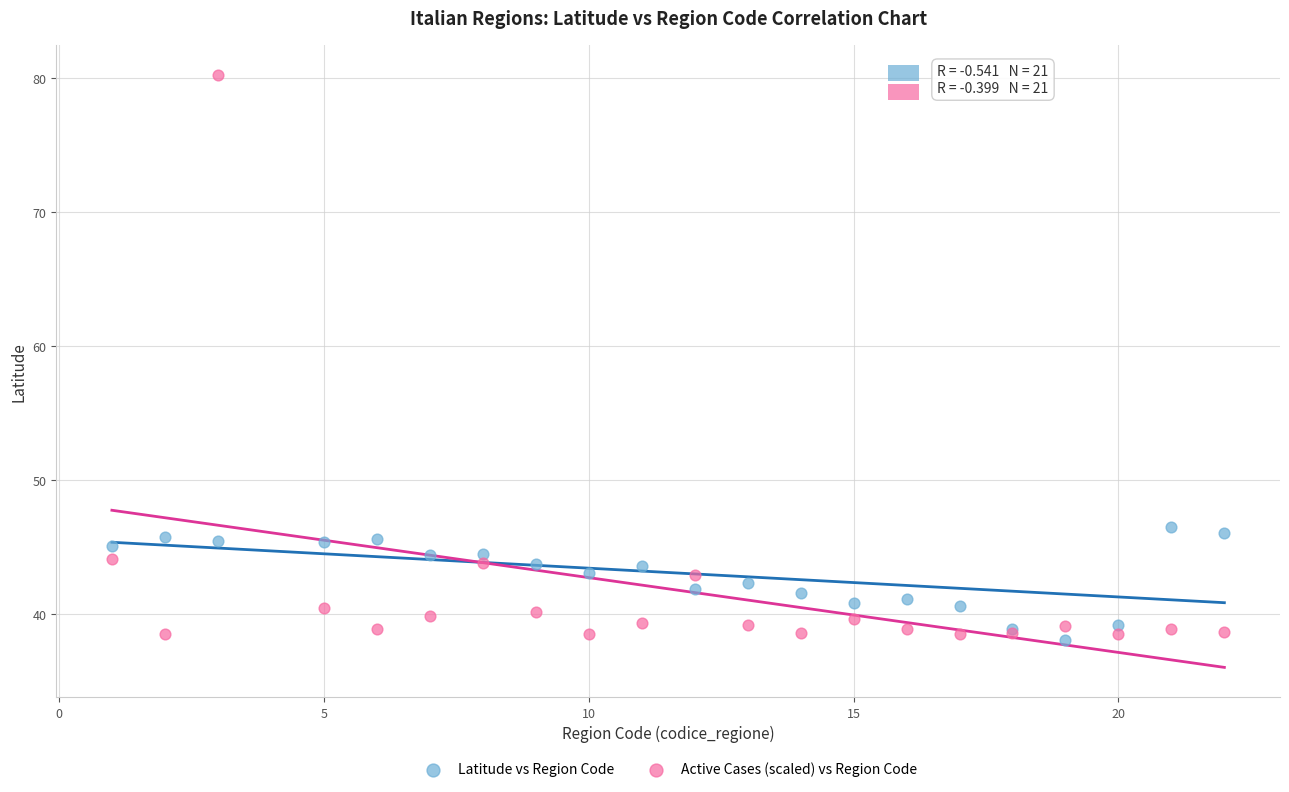

What is the X range (max minus min) for the scatter plot?

21.0